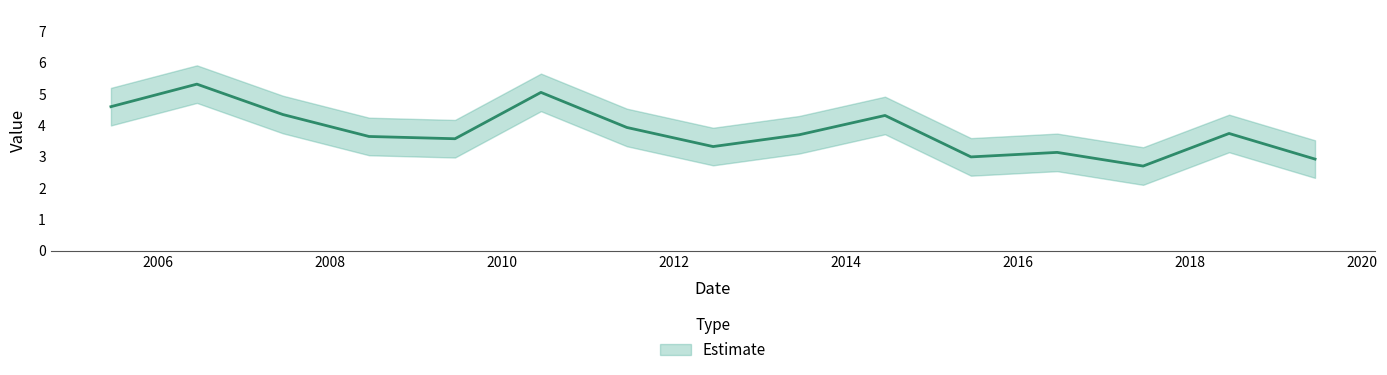

How many data points are less than 3?

3